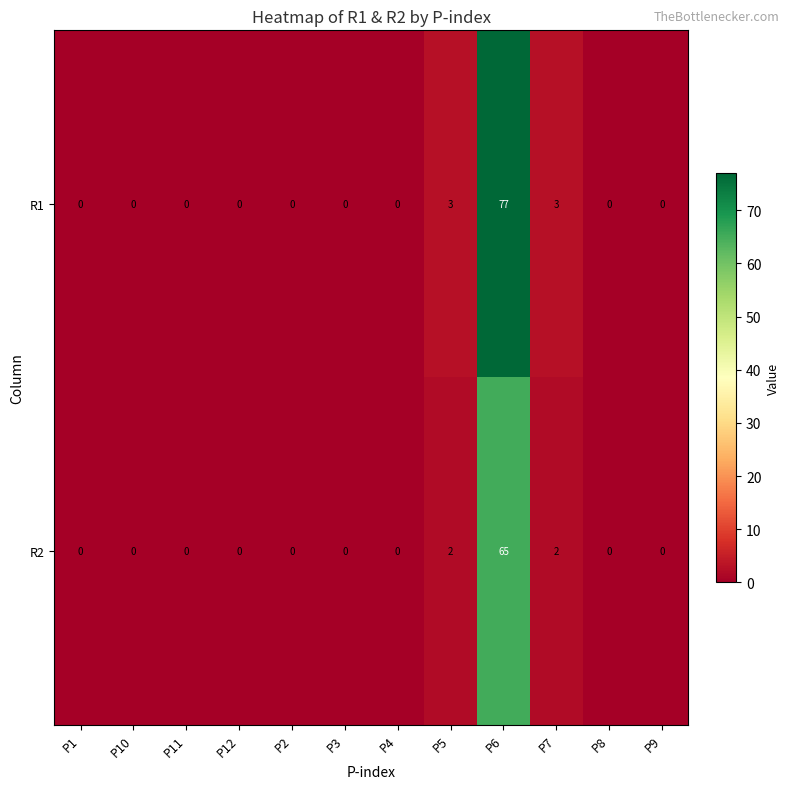

Which series changed the most between P6 and P7?

R1